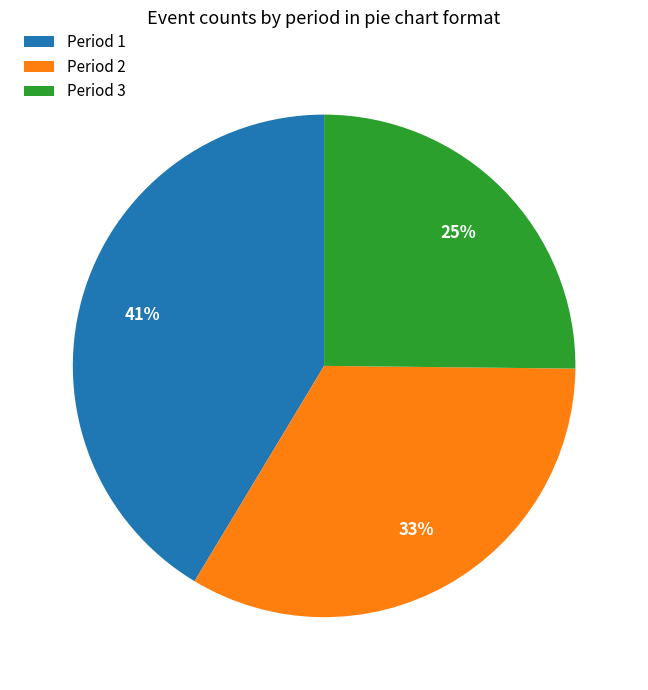

To the nearest percent, what percentage of the pie is Period 2?

33%